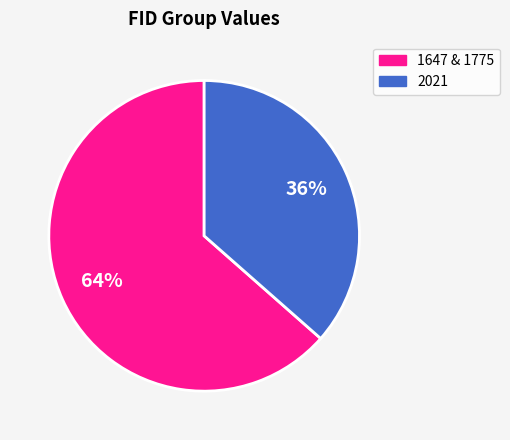

To the nearest percent, what is the average slice percentage?

50%